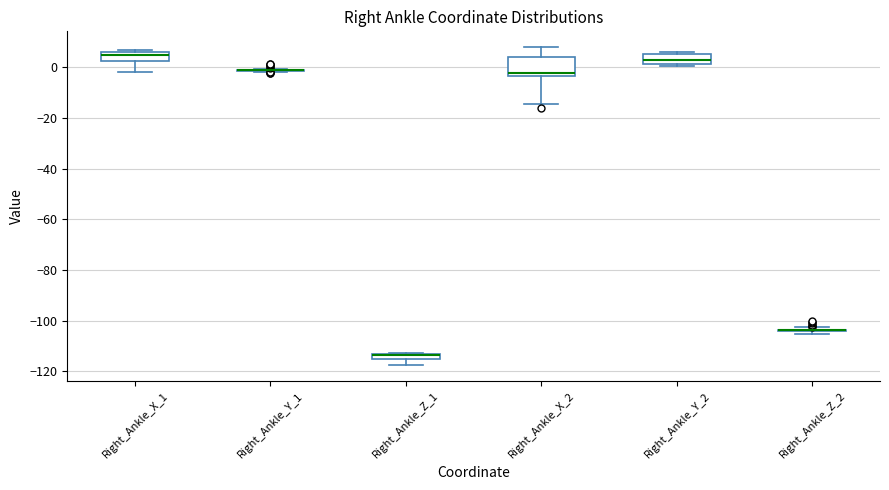

Which box is the tallest, from its lower edge to its upper edge?

Right_Ankle_X_2